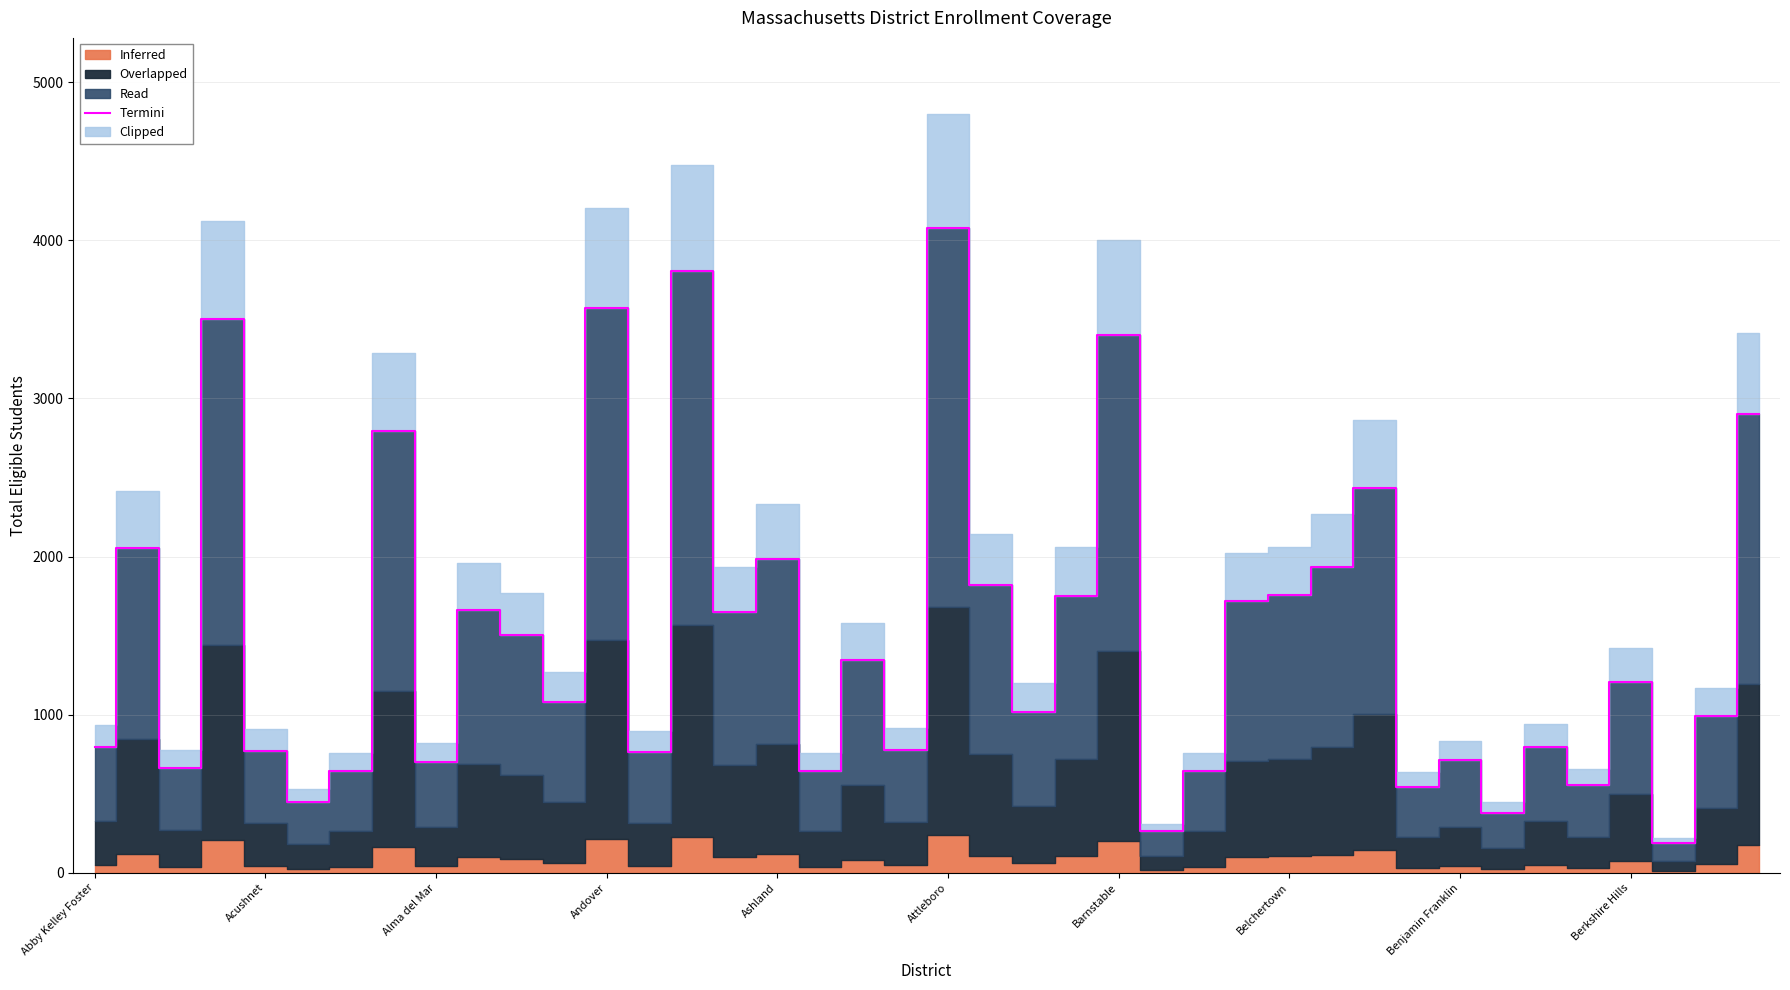

The value of Termini at Abby Kelley Foster is 794. True or false?

True